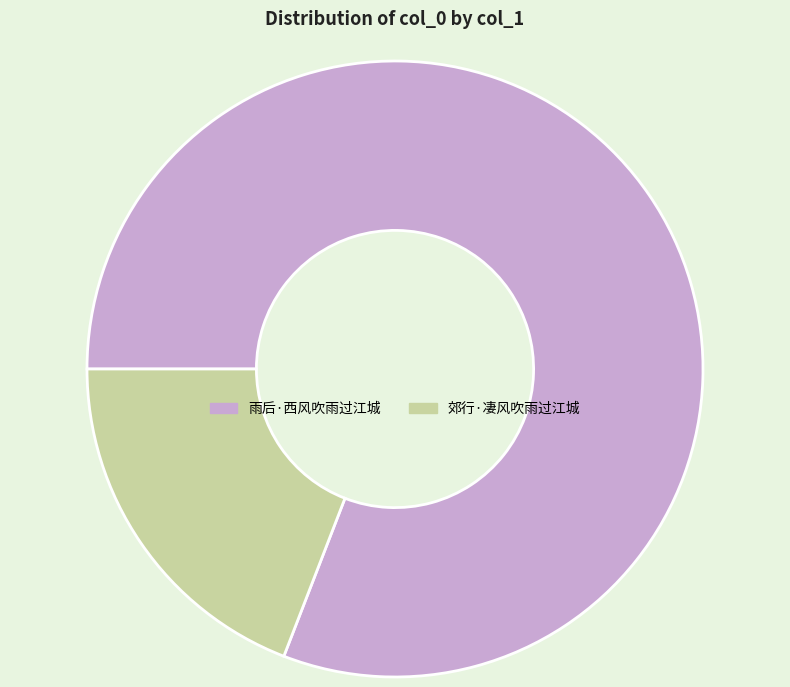

Count the number of slices in the pie.

2